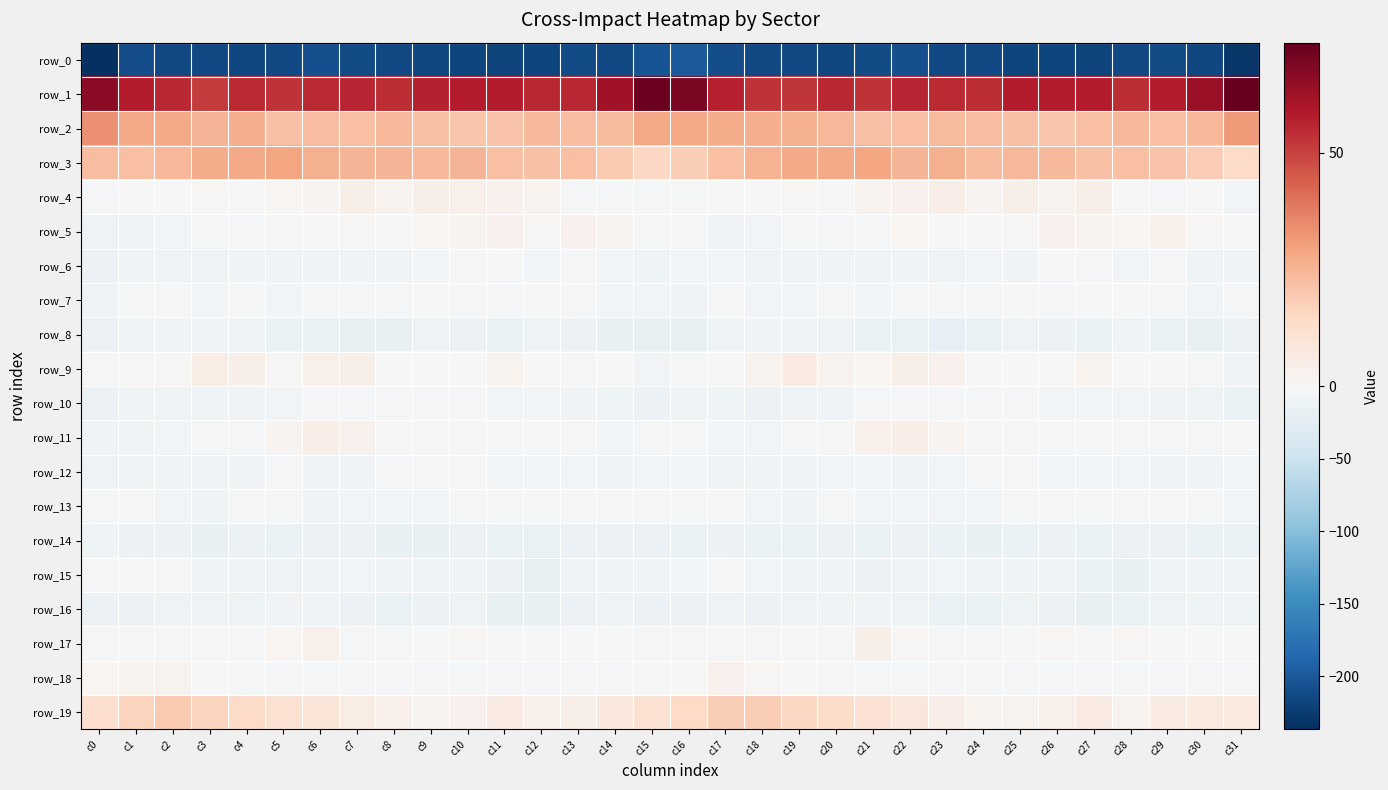

Between c30 and c31, which series saw the biggest shift?

row_0